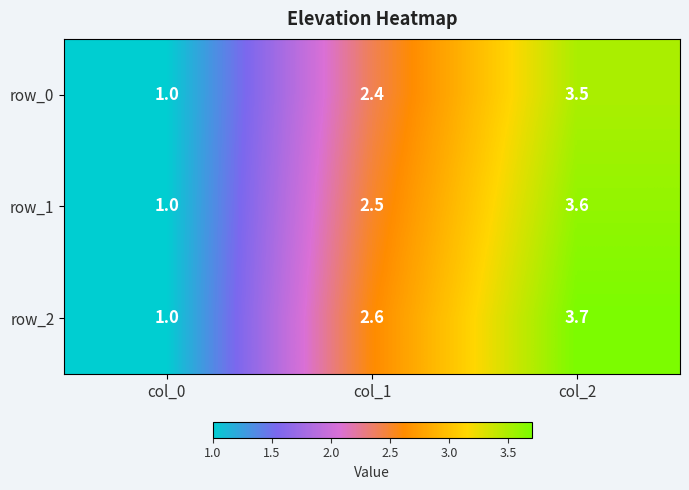

What is the maximum value shown in the chart?

3.7